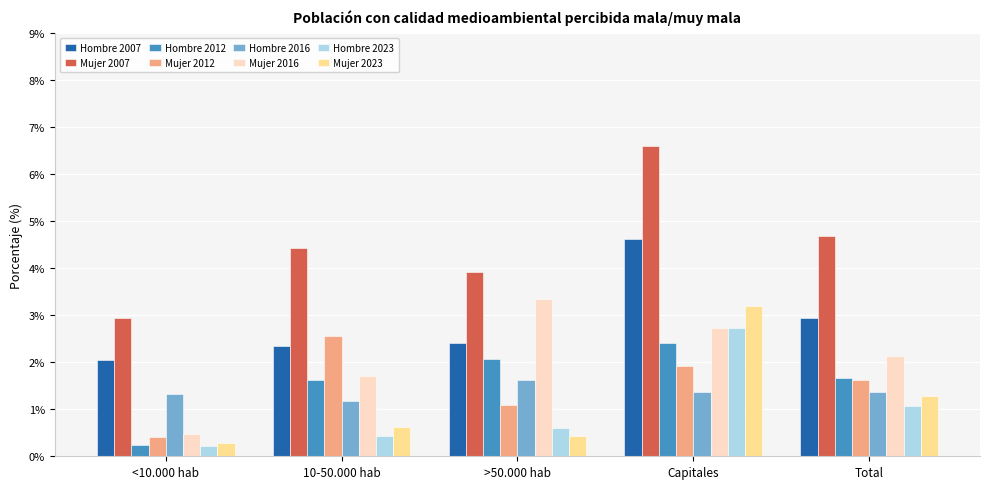

Between <10.000 hab and >50.000 hab, which series saw the biggest shift?

Mujer 2016